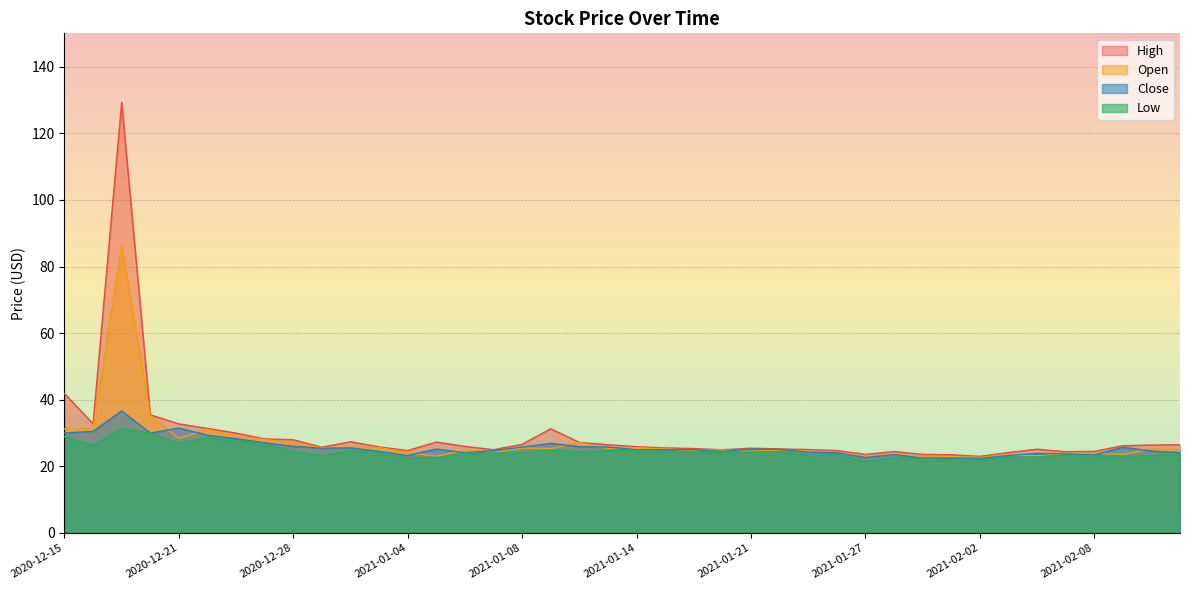

True or false: High and Open intersect in this chart.

False